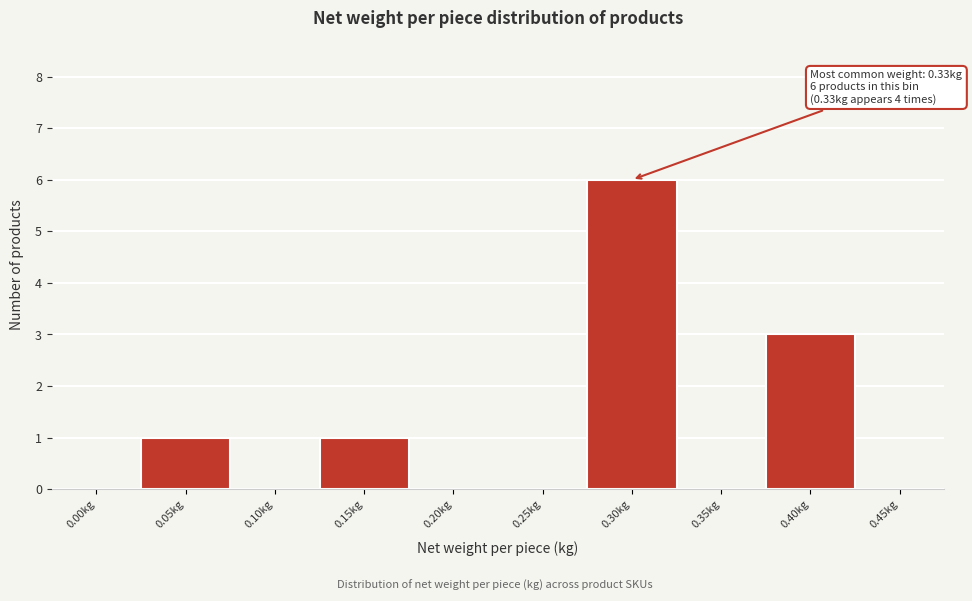

Reading right to left, list all the values displayed in this chart.

0.45kg=0	0.40kg=3	0.35kg=0	0.30kg=6	0.25kg=0	0.20kg=0	0.15kg=1	0.10kg=0	0.05kg=1	0.00kg=0